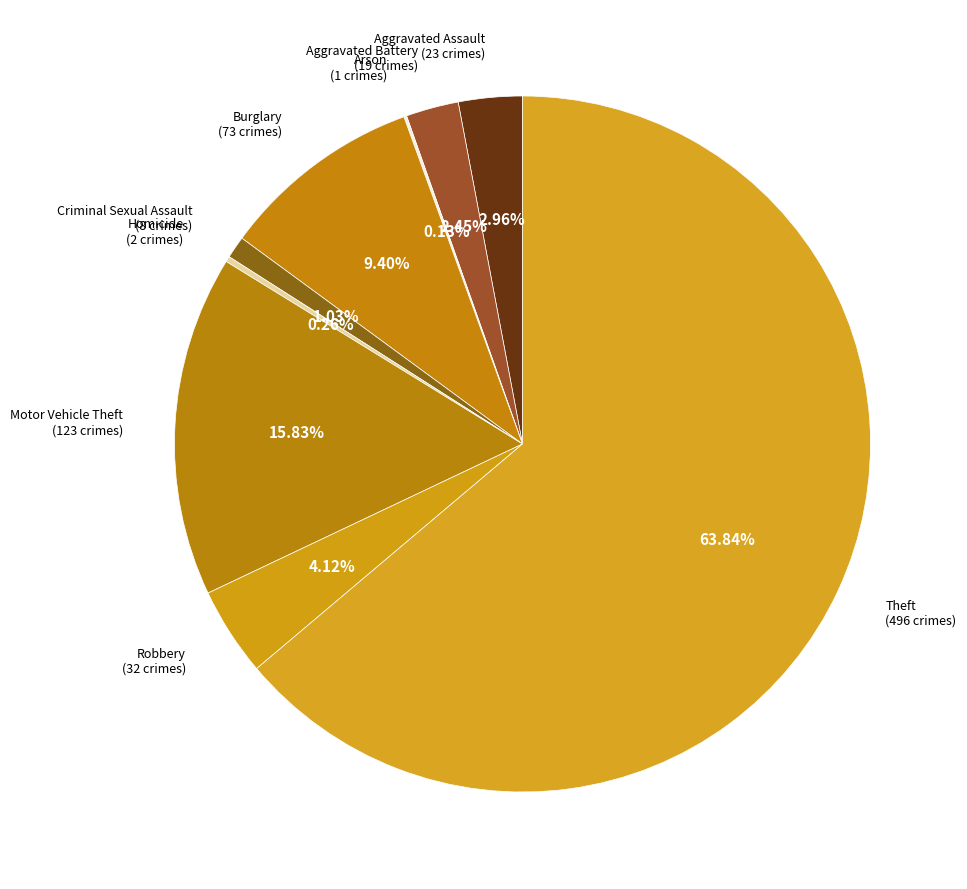

Combined, do Aggravated Battery (19 crimes) and Robbery (32 crimes) account for over 50%?

No